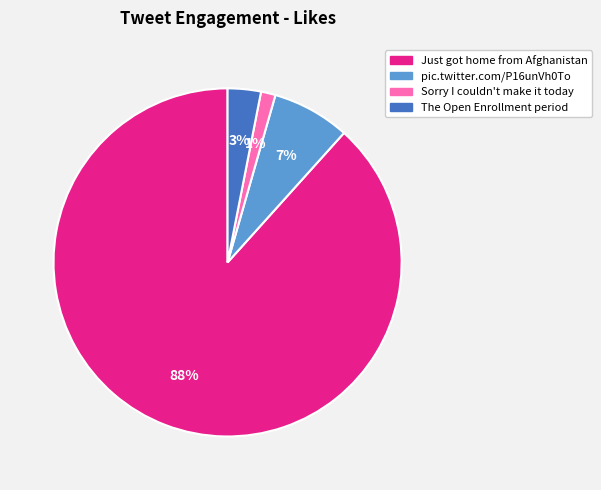

True or false: pic.twitter.com/P16unVh0To accounts for 7% of the total.

True